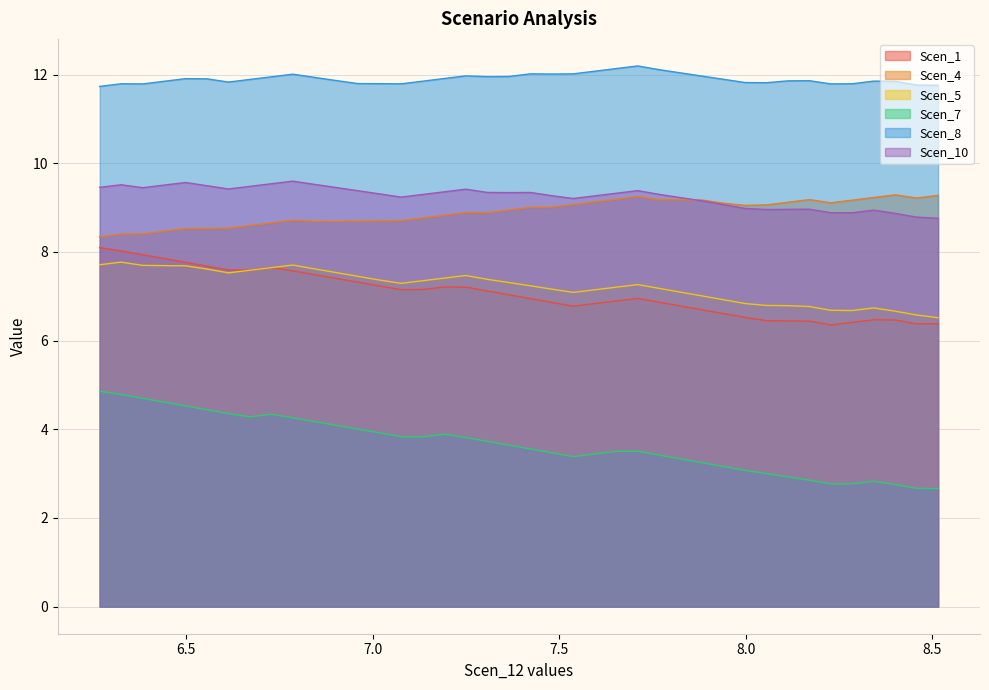

What are all the series names shown in the legend?

Scen_1, Scen_4, Scen_5, Scen_7, Scen_8, Scen_10